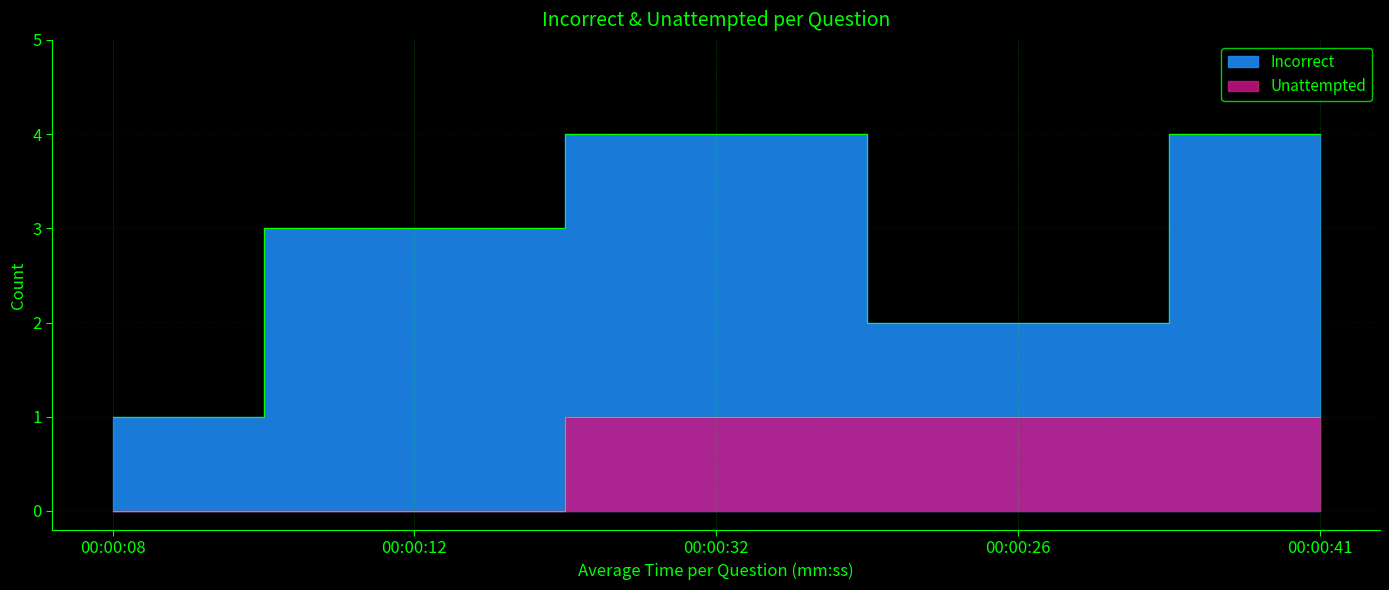

Which series has the largest range (max minus min)?

Incorrect